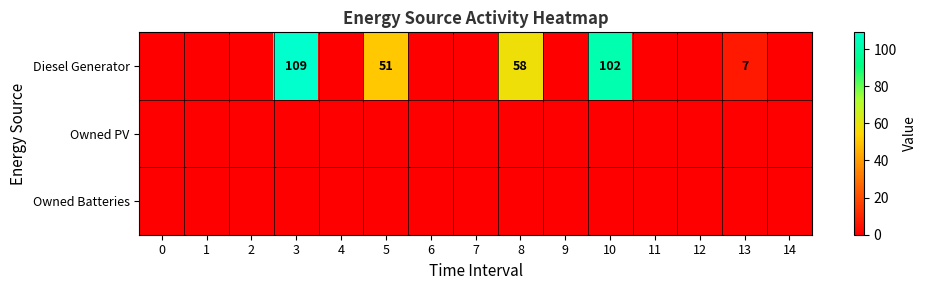

Reading left to right, extract all data points from this chart.

row_0: 0	0	0	109	0	51	0	0	58	0	102	0	0	7	0
row_1: 0	0	0	0	0	0	0	0	0	0	0	0	0	0	0
row_2: 0	0	0	0	0	0	0	0	0	0	0	0	0	0	0